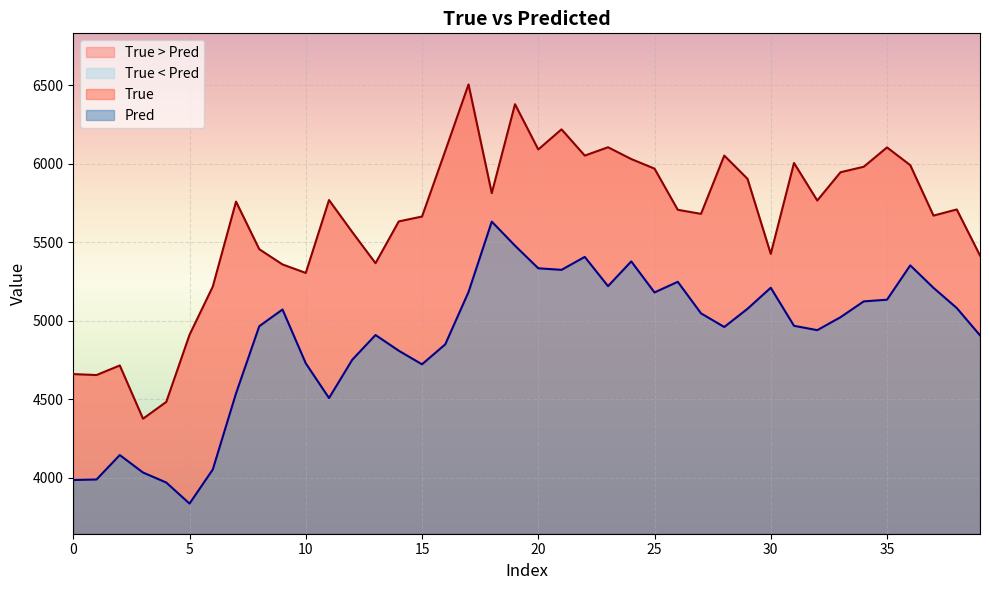

True or false: Pred and True intersect in this chart.

False